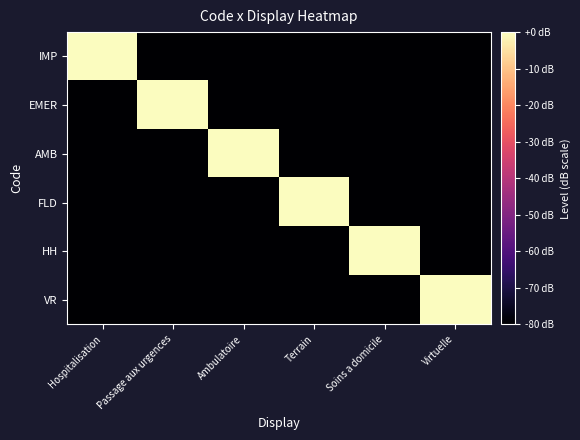

Which series has the largest total across all categories?

IMP